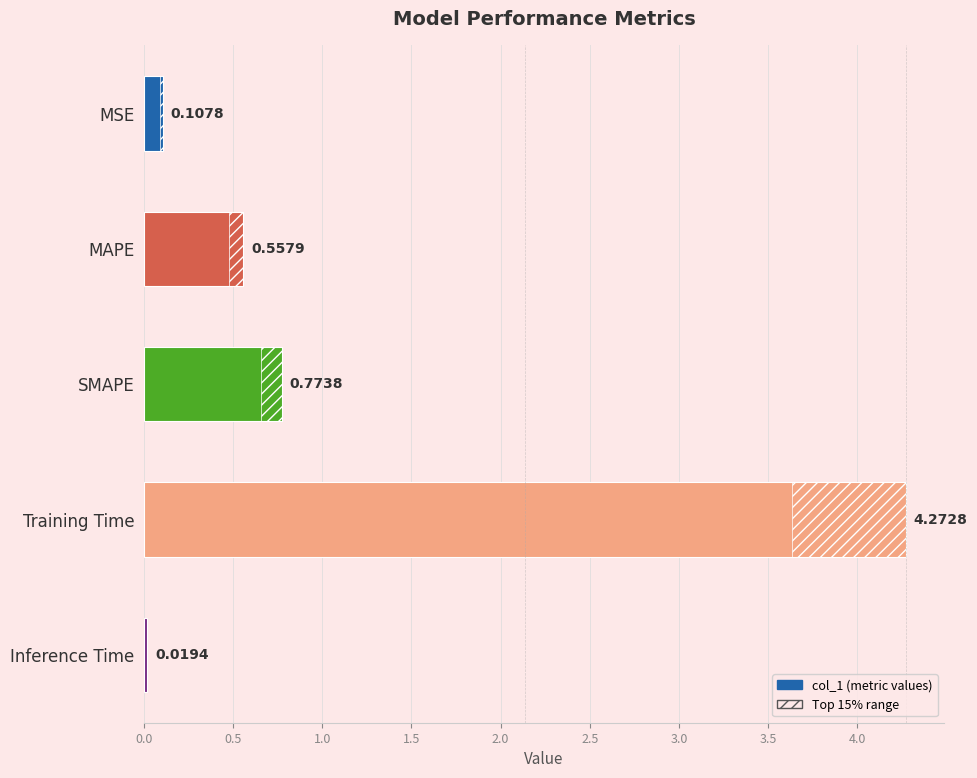

Which has a higher value, Training Time or MSE?

Training Time